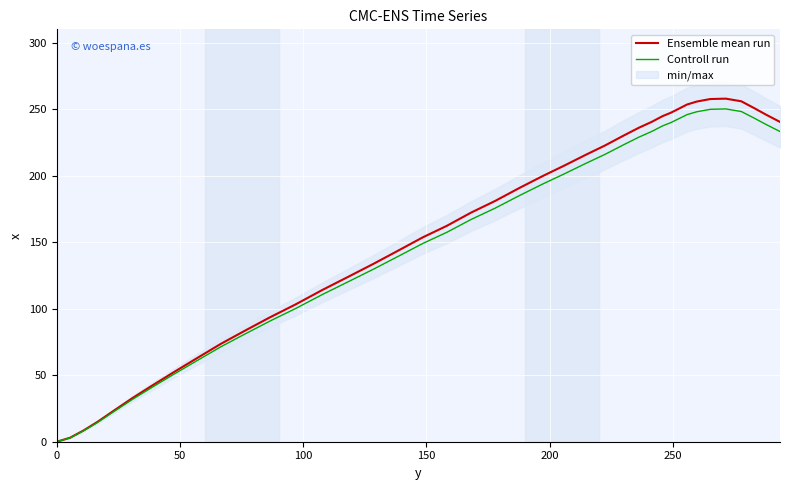

Reading left to right, transcribe all the data shown in this chart.

Ensemble mean run: 0.0	3.0	8.4	14.9	23.4	32.8	42.2	52.4	62.6	73.7	83.7	93.5	103.3	114.1	124.0	133.7	143.6	153.6	162.3	172.3	181.0	191.0	199.8	207.7	215.7	222.7	229.9	236.0	240.4	244.8	247.3	250.0	253.5	255.7	257.6	257.9	255.9	250.8	245.7	240.4
Controll run: 0.0	2.9	8.1	14.5	22.7	31.8	40.9	50.8	60.7	71.5	81.2	90.7	100.2	110.7	120.3	129.7	139.3	149.0	157.4	167.1	175.6	185.3	193.8	201.5	209.2	216.0	223.0	228.9	233.2	237.5	239.9	242.5	245.9	248.0	249.9	250.2	248.2	243.3	238.3	233.2